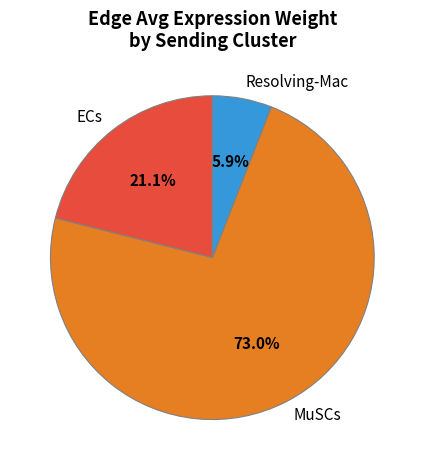

Rank the categories by value from highest to lowest.

MuSCs, ECs, Resolving-Mac